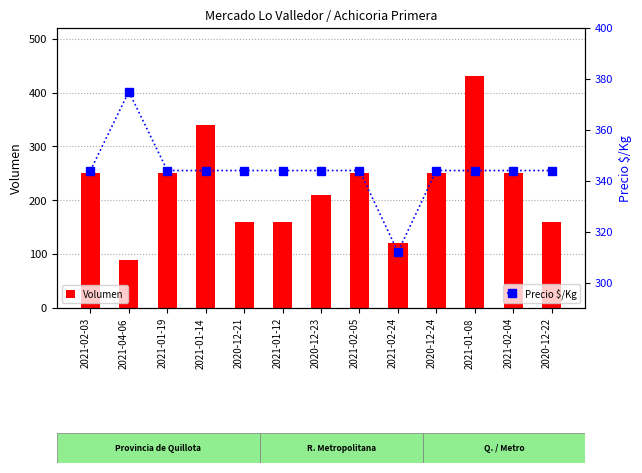

What position from the left is 2021-01-19?

3